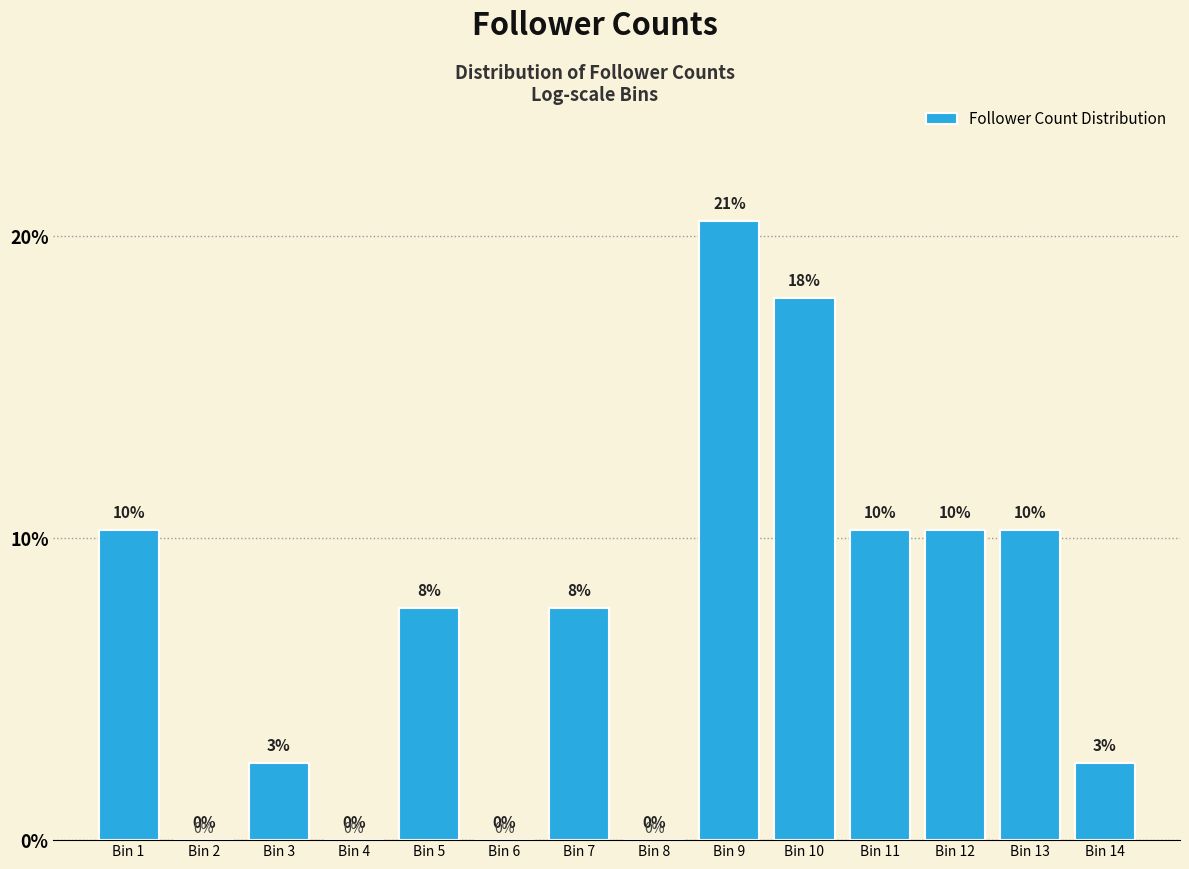

Which label corresponds to the largest value in the chart?

Bin 9